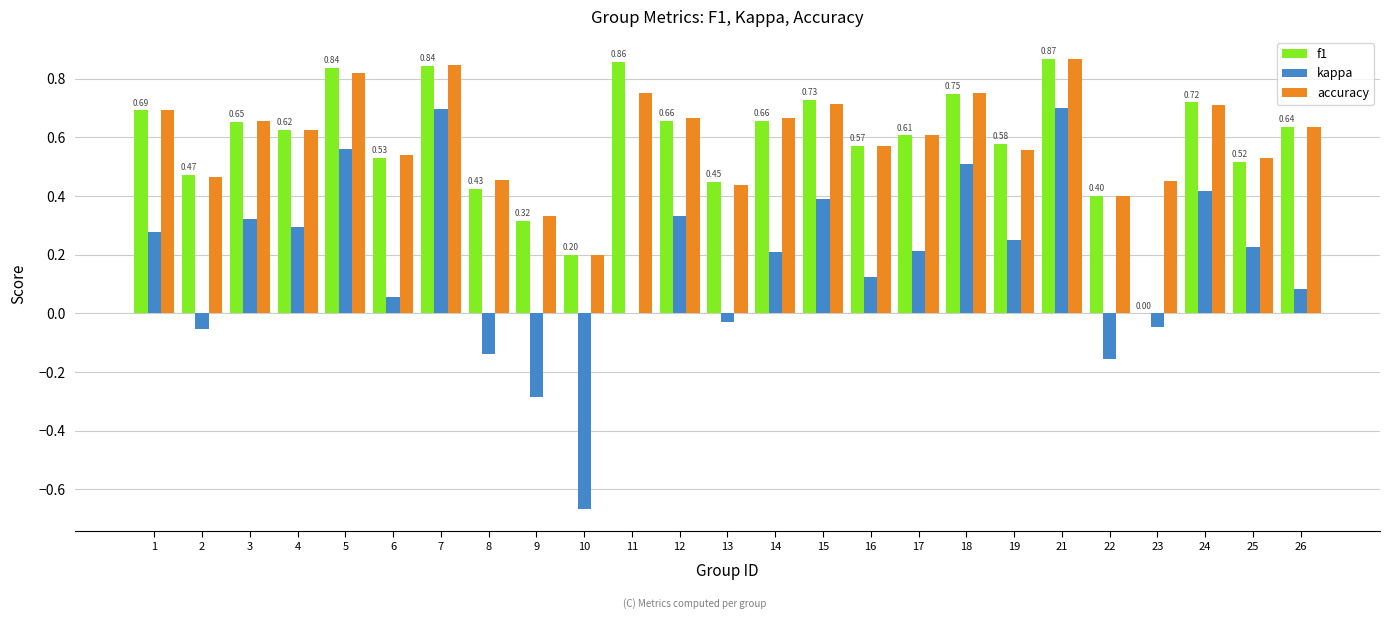

What is the total value across all series at 15?

1.8